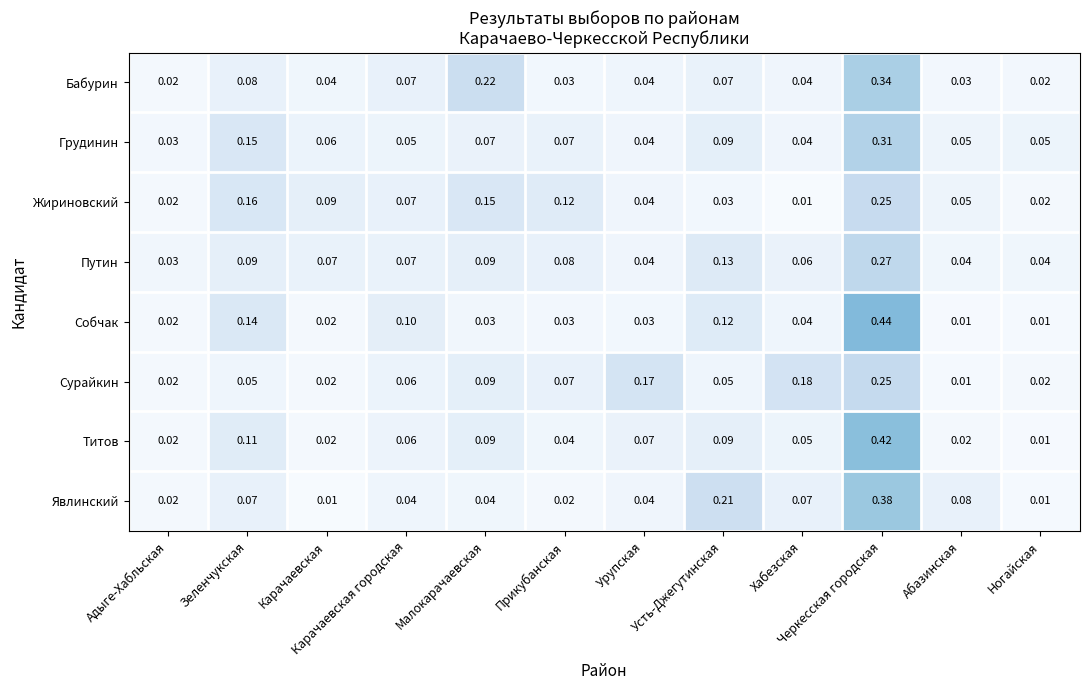

Is the value of Титов at Прикубанская greater than the value of Бабурин at Прикубанская?

Yes